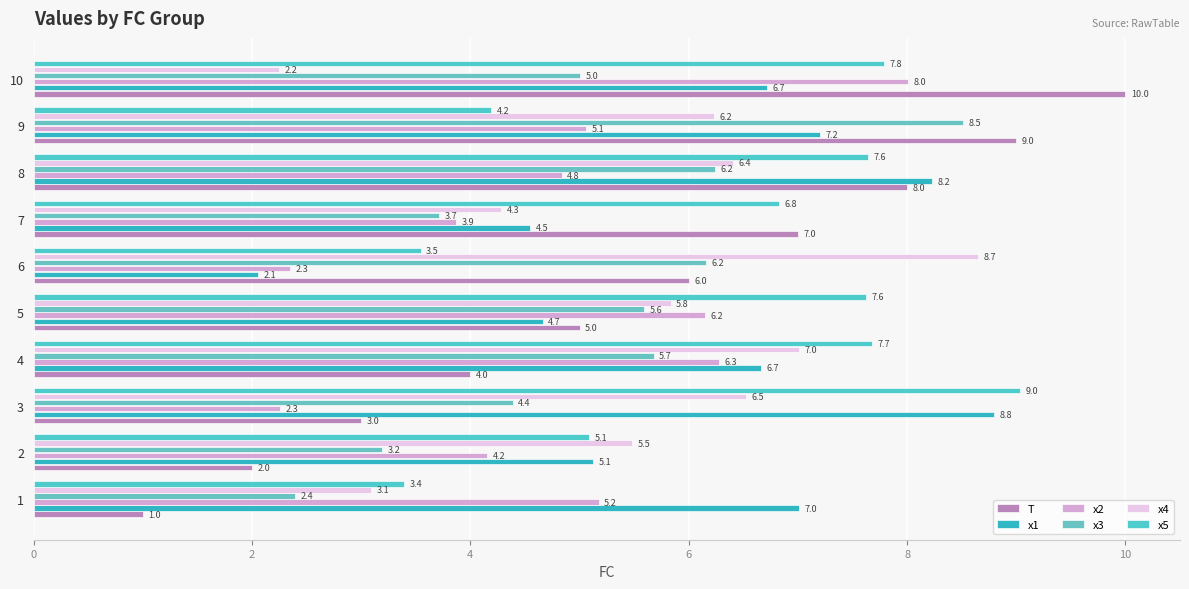

How many data points in x2 are above 5?

5